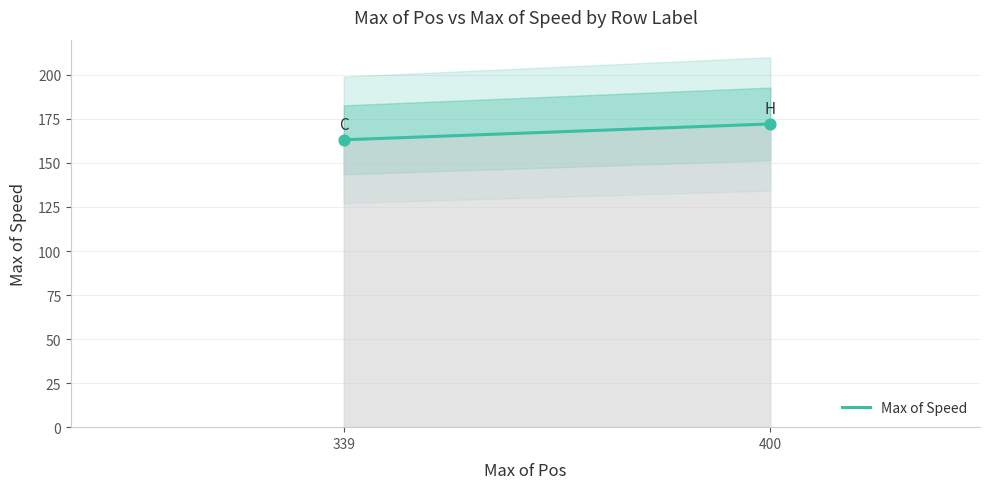

What is the range of X values (max minus min)?

61.0